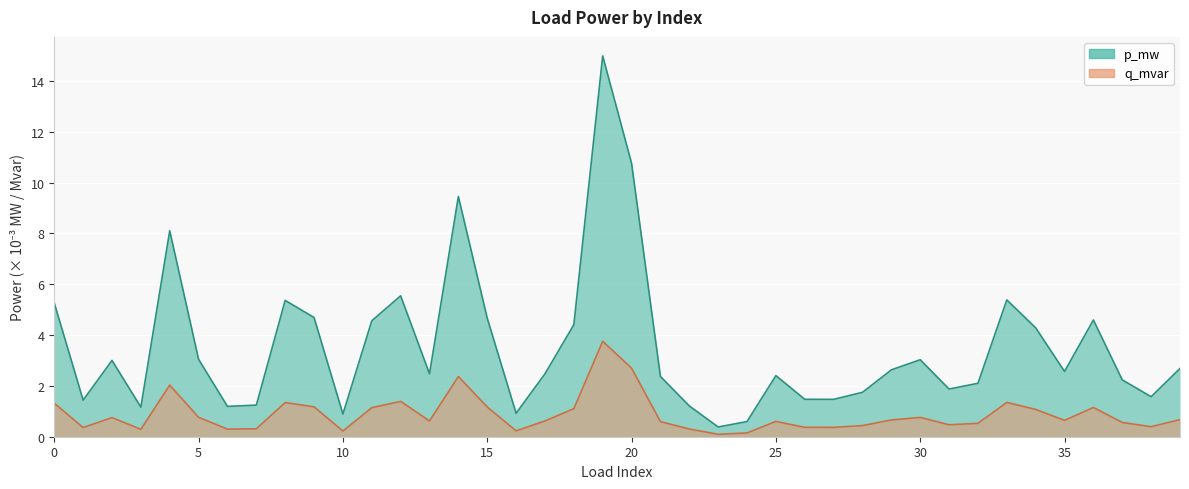

Which category has the highest value in the p_mw series?

19